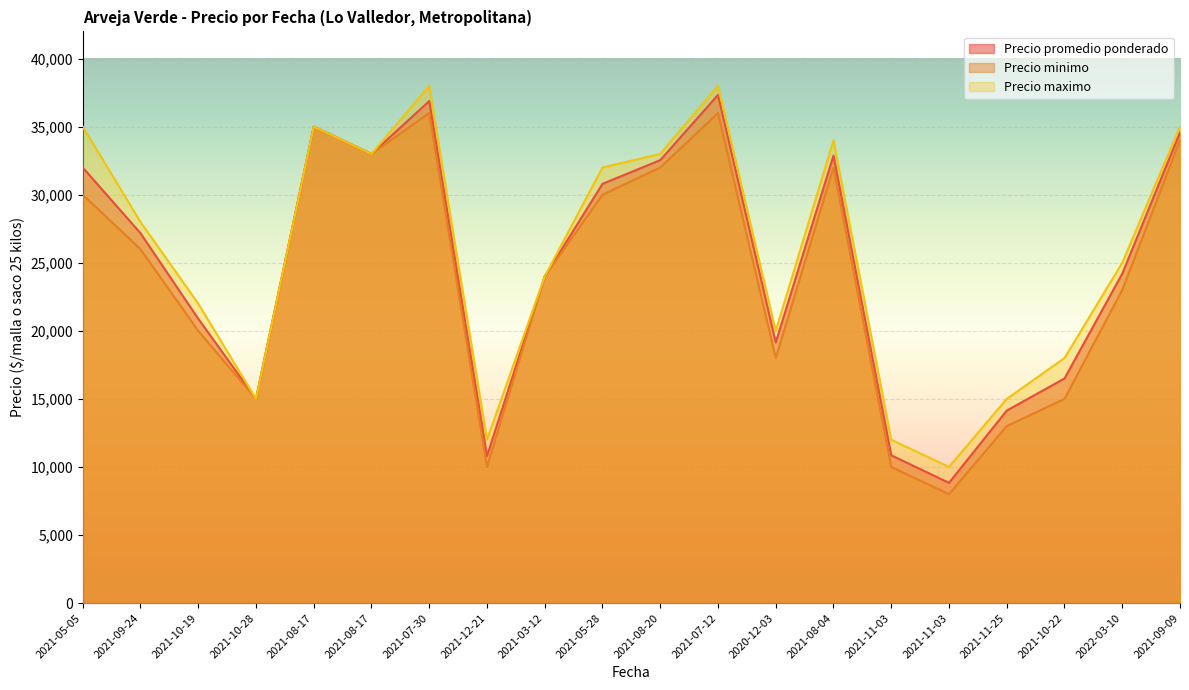

Reading left to right, extract all data points from this chart.

Precio promedio ponderado: 2021-05-05=32000	2021-09-24=27172	2021-10-19=20889	2021-10-28=15000	2021-08-17=35000	2021-08-17=33000	2021-07-30=36878	2021-12-21=10800	2021-03-12=24000	2021-05-28=30800	2021-08-20=32540	2021-07-12=37333	2020-12-03=19150	2021-08-04=32878	2021-11-03=10857	2021-11-03=8833	2021-11-25=14143	2021-10-22=16500	2022-03-10=24200	2021-09-09=34571
Precio minimo: 2021-05-05=30000	2021-09-24=26000	2021-10-19=20000	2021-10-28=15000	2021-08-17=35000	2021-08-17=33000	2021-07-30=36000	2021-12-21=10000	2021-03-12=24000	2021-05-28=30000	2021-08-20=32000	2021-07-12=36000	2020-12-03=18000	2021-08-04=32000	2021-11-03=10000	2021-11-03=8000	2021-11-25=13000	2021-10-22=15000	2022-03-10=23000	2021-09-09=34000
Precio maximo: 2021-05-05=35000	2021-09-24=28000	2021-10-19=22000	2021-10-28=15000	2021-08-17=35000	2021-08-17=33000	2021-07-30=38000	2021-12-21=12000	2021-03-12=24000	2021-05-28=32000	2021-08-20=33000	2021-07-12=38000	2020-12-03=20000	2021-08-04=34000	2021-11-03=12000	2021-11-03=10000	2021-11-25=15000	2021-10-22=18000	2022-03-10=25000	2021-09-09=35000